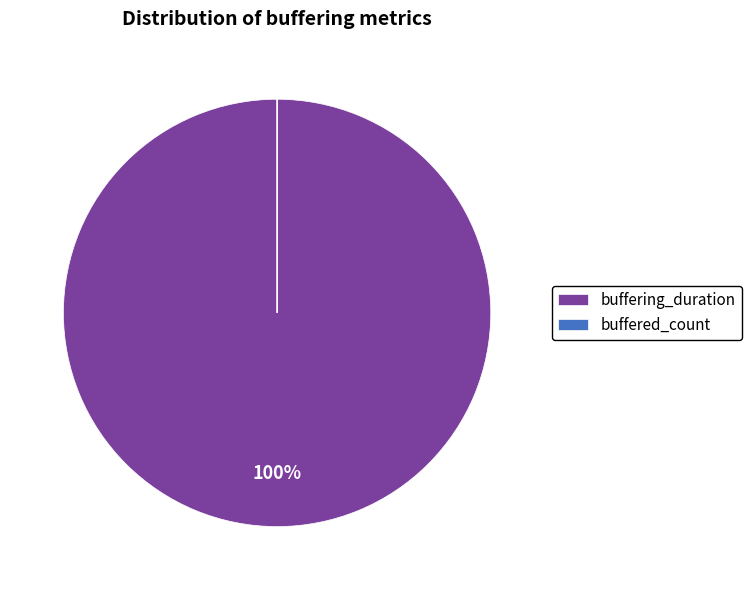

Does any single category account for the majority?

Yes